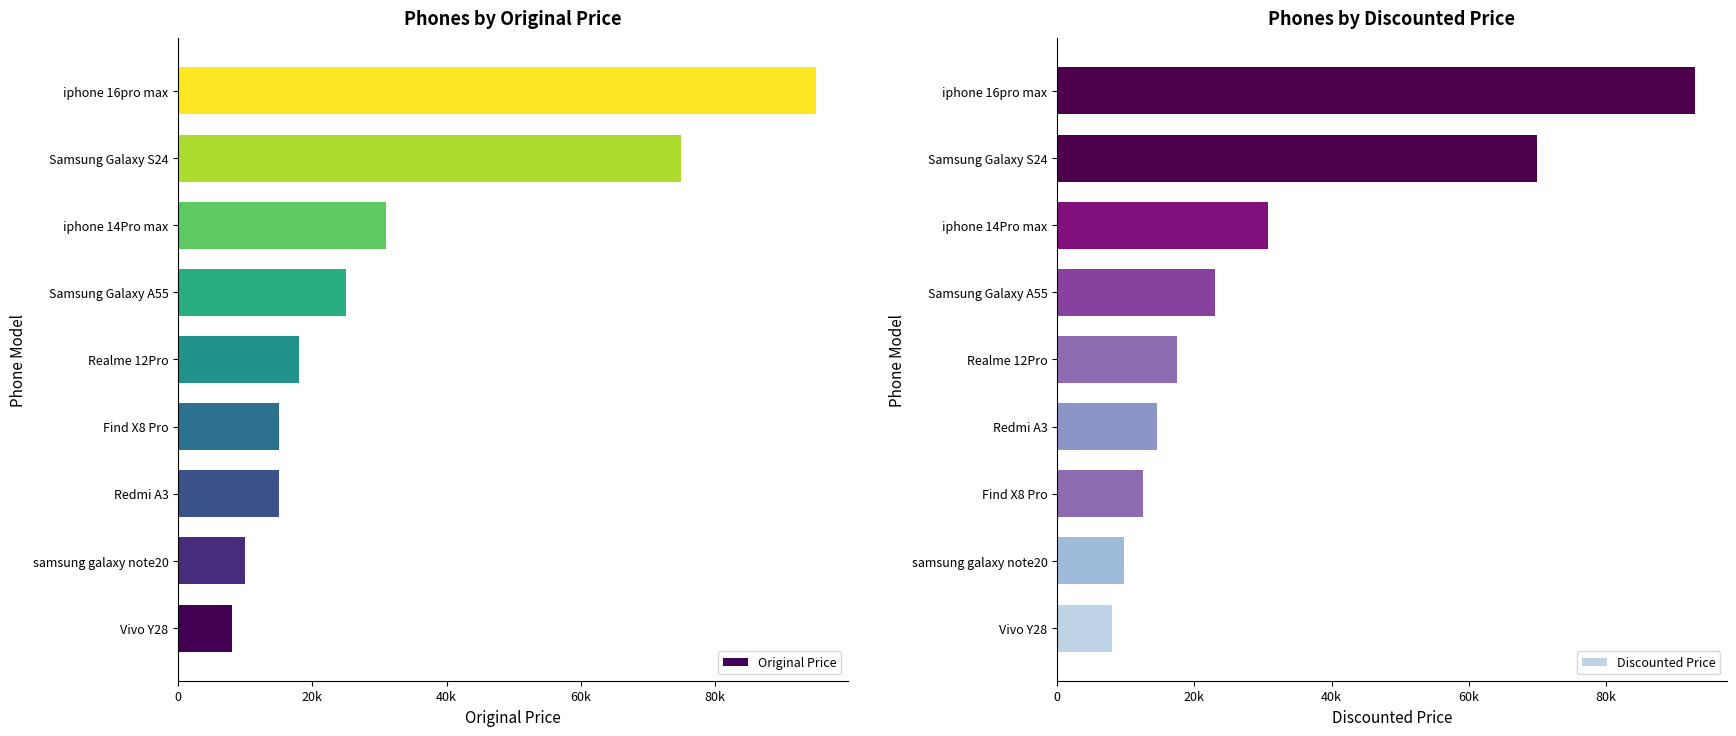

List the series in order of their overall mean, highest first.

Original Price, Discounted Price